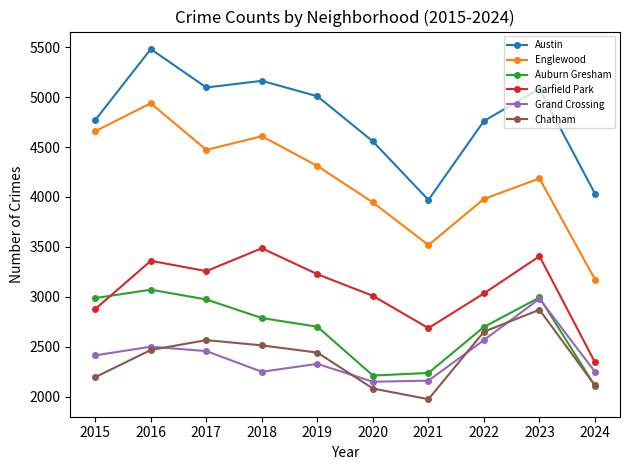

Between 2020 and 2024, which series saw the biggest shift?

Englewood